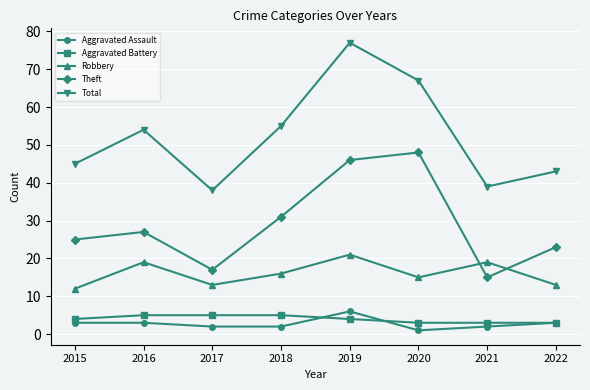

Does the chart display data point markers on the line(s)?

Yes